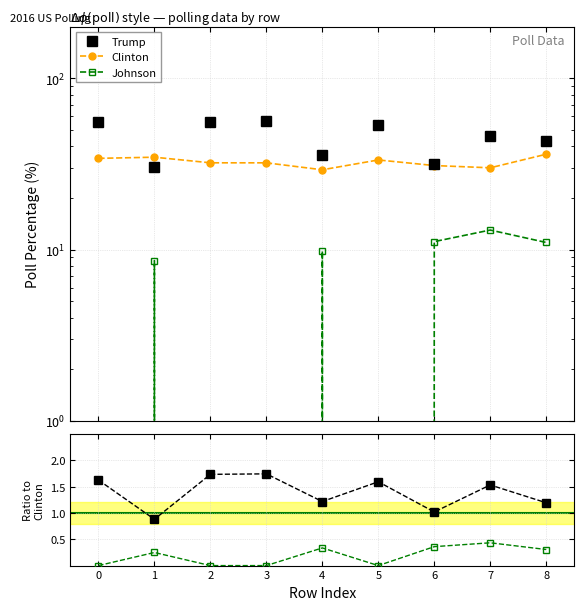

Does the chart have visible grid lines?

Yes